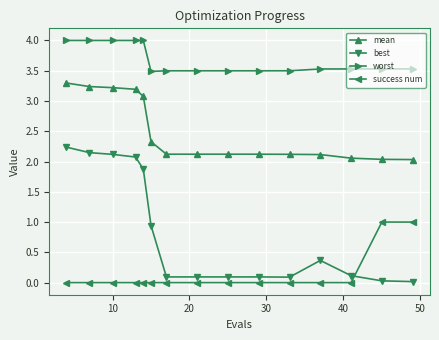

Which series has the largest total across all categories?

worst